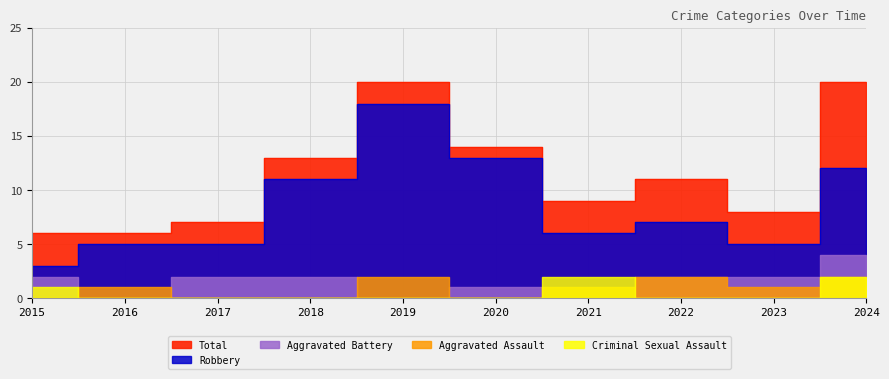

What is the sum of the Total values at 2020 and 2021?

23